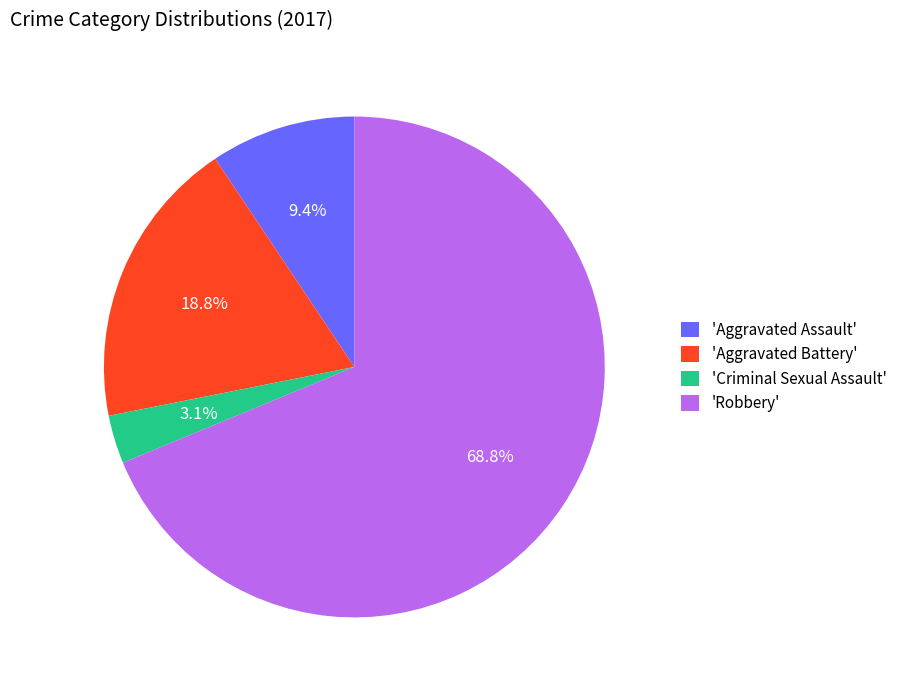

Count the number of slices in the pie.

4